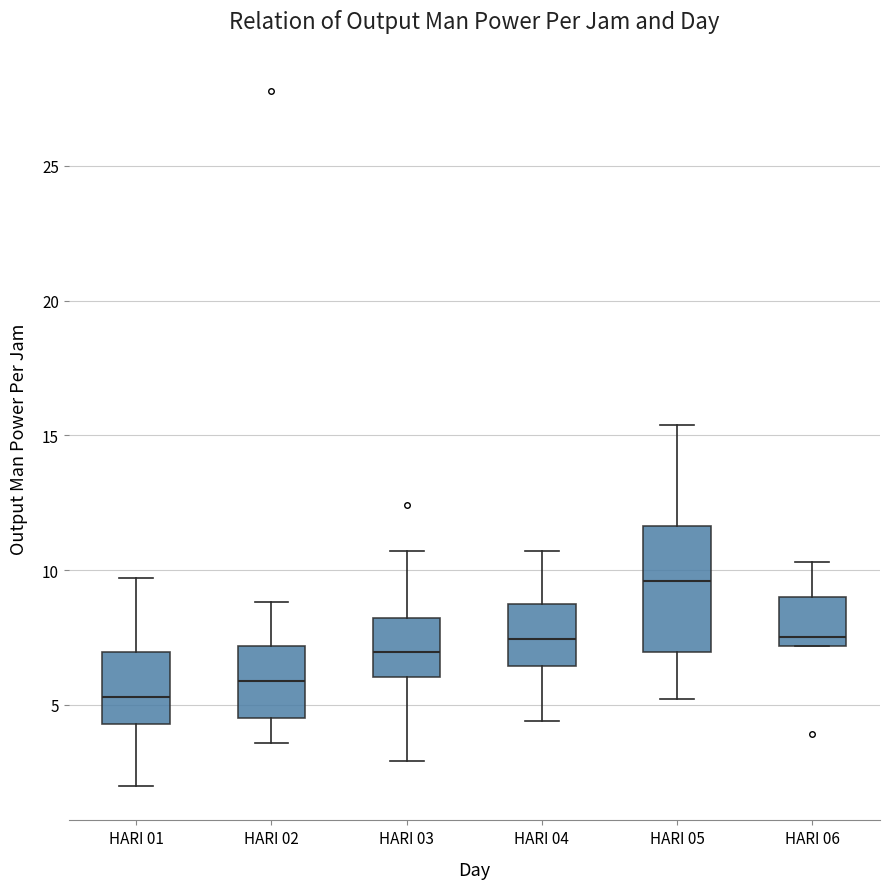

Comparing the boxes themselves (not the whiskers), which one is the tallest?

HARI 05